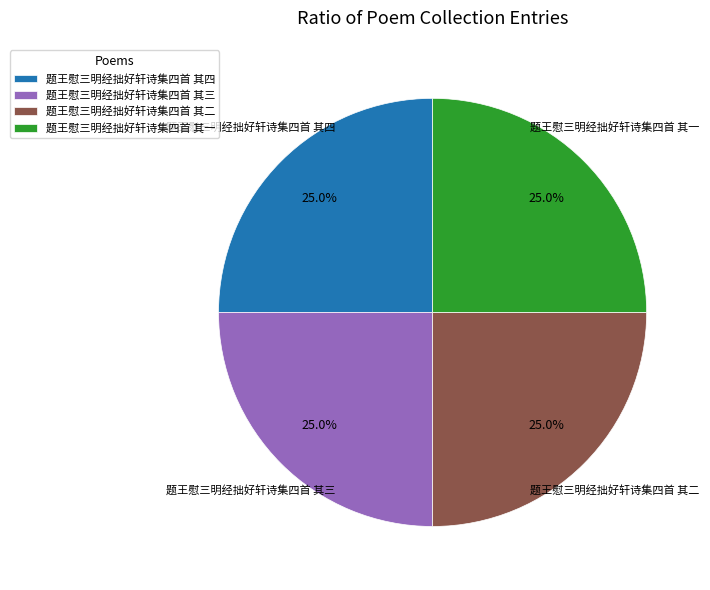

Is it true that 题王慰三明经拙好轩诗集四首 其四 is 25% of the pie?

True